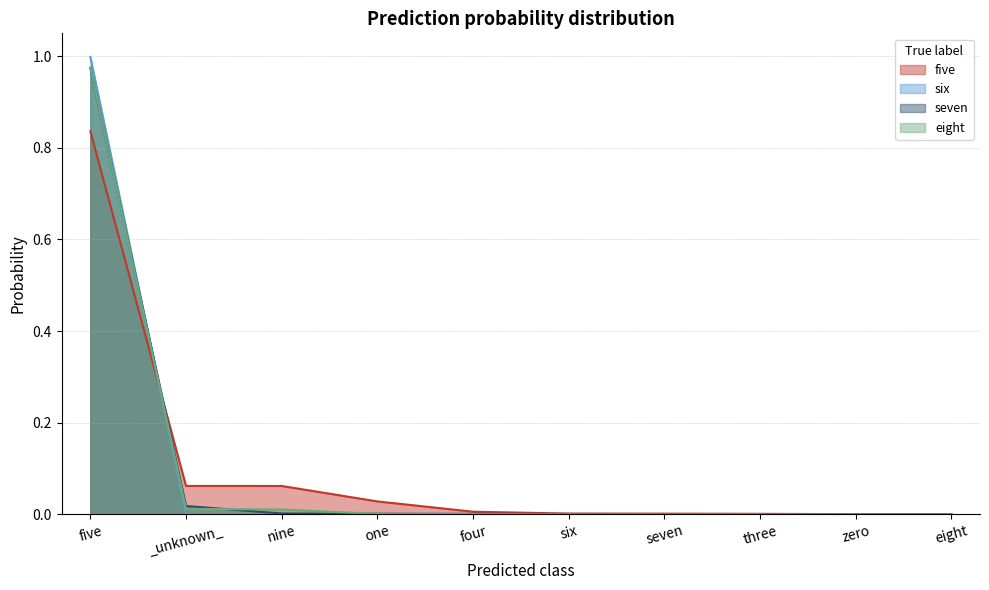

Is the value of five at four greater than the value of seven at zero?

Yes